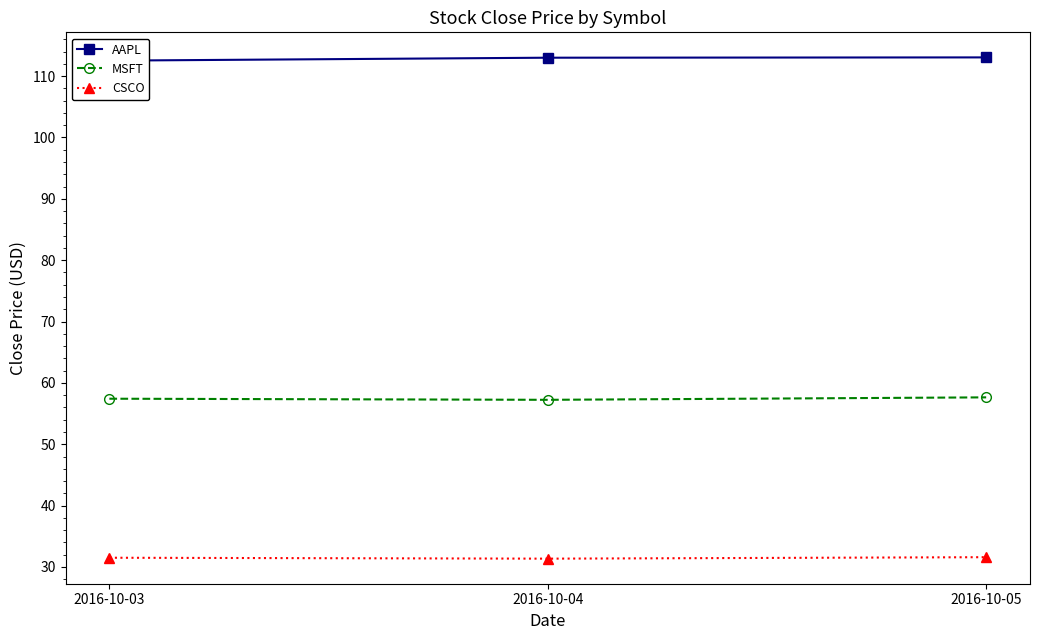

The value of CSCO at 2016-10-05 is 41.2. True or false?

False